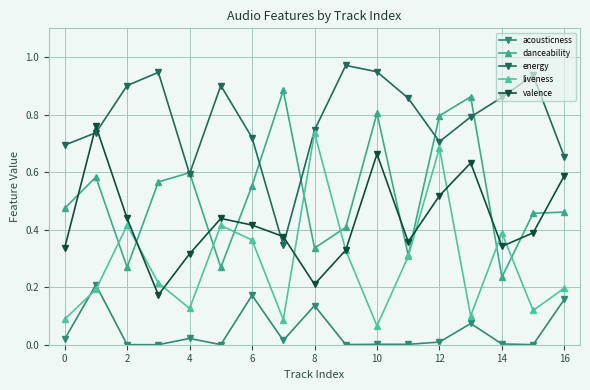

After their last crossing, which series has the higher values: liveness or acousticness?

liveness